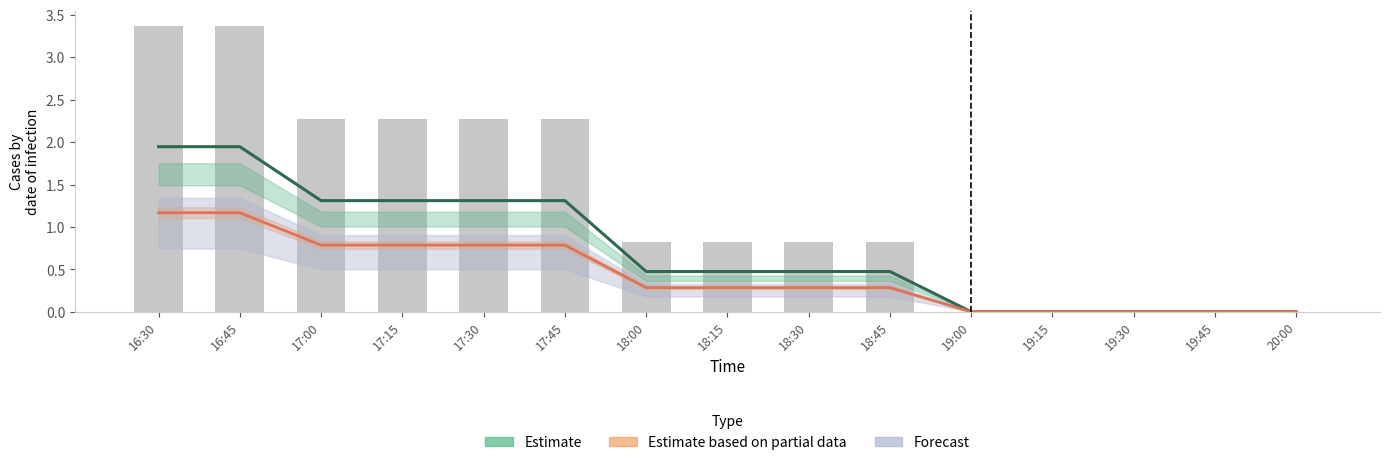

True or false: the data shows 4.1 at 17:00.

False